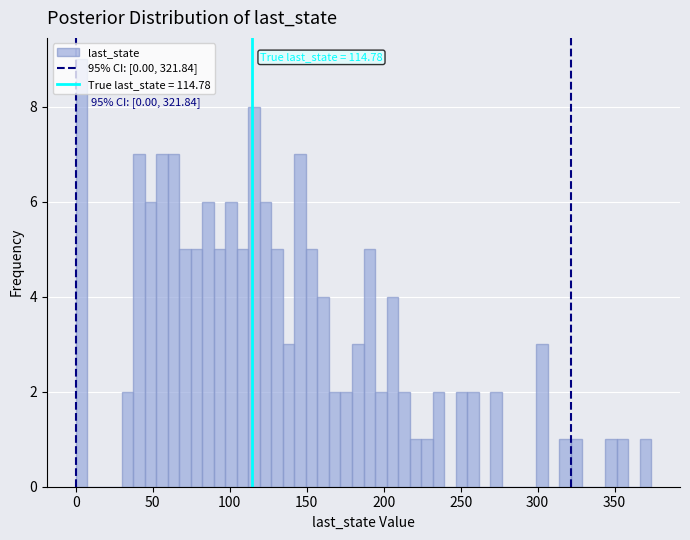

Read against the x-axis, roughly where is the centre of the tallest bar?

5